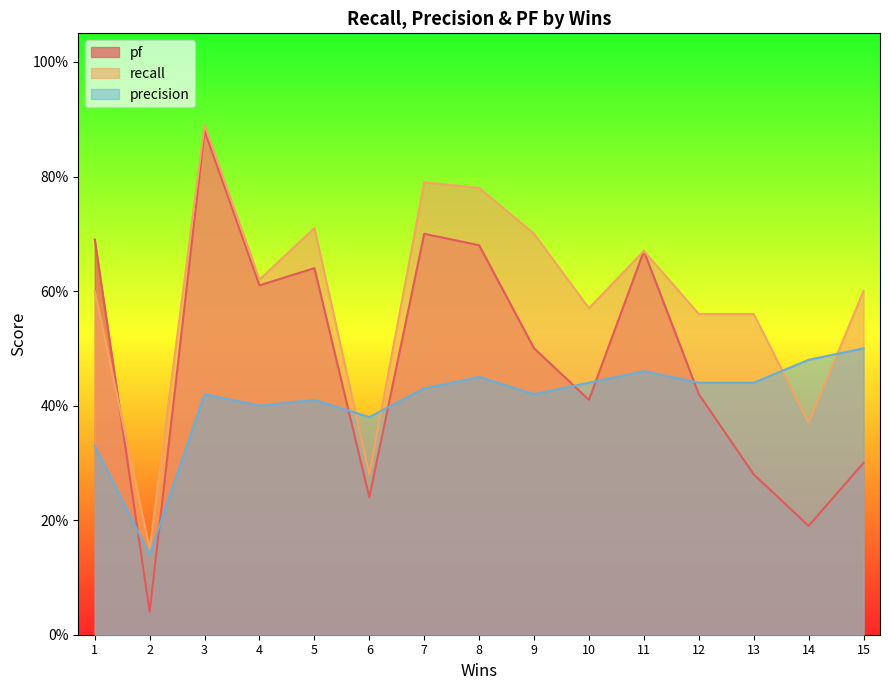

What is the total value across all series at 6?

0.9